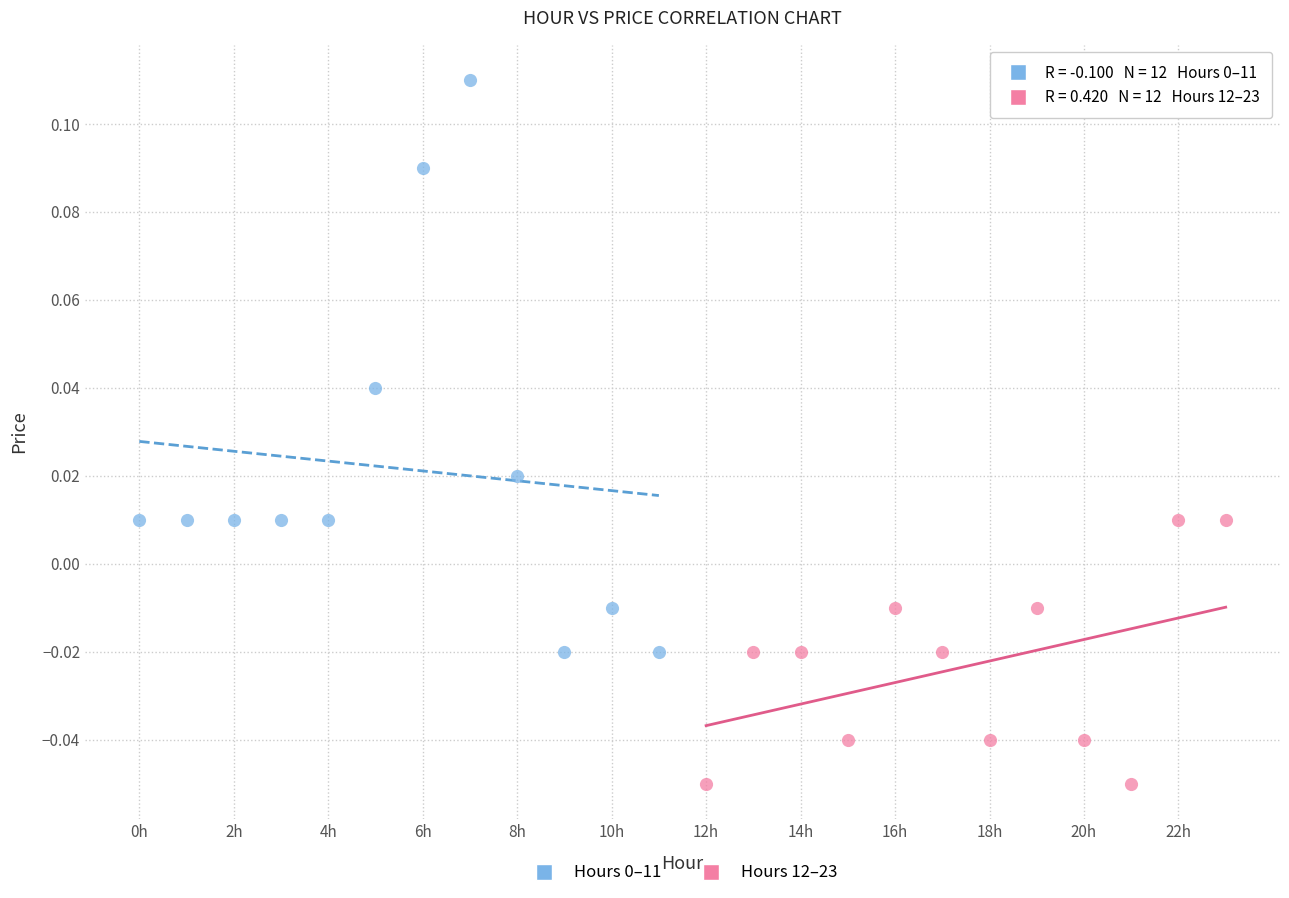

Which series reaches the minimum Y coordinate?

Hours 12–23